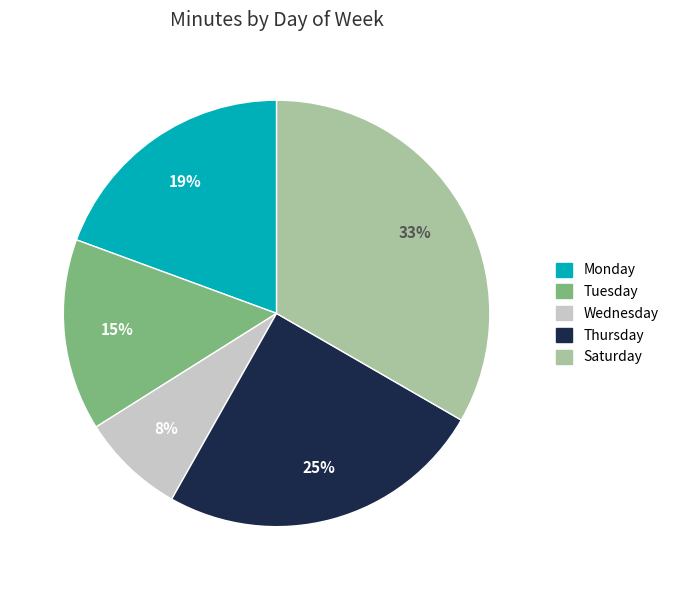

Which category has the smallest portion of the pie?

Wednesday